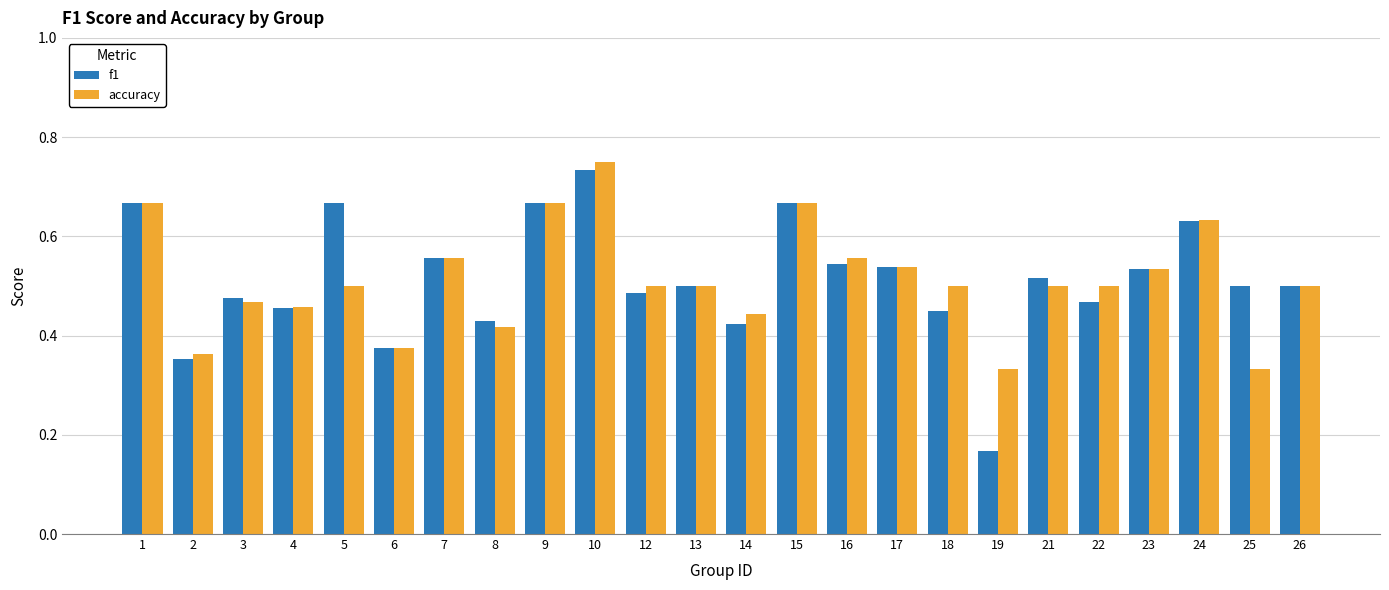

How many f1 values are between 0 and 1?

24